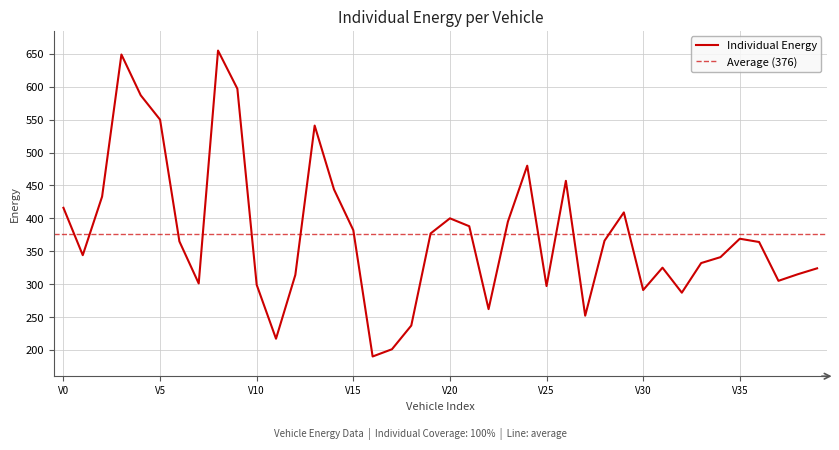

What is the value of the 36th point from the left?

369